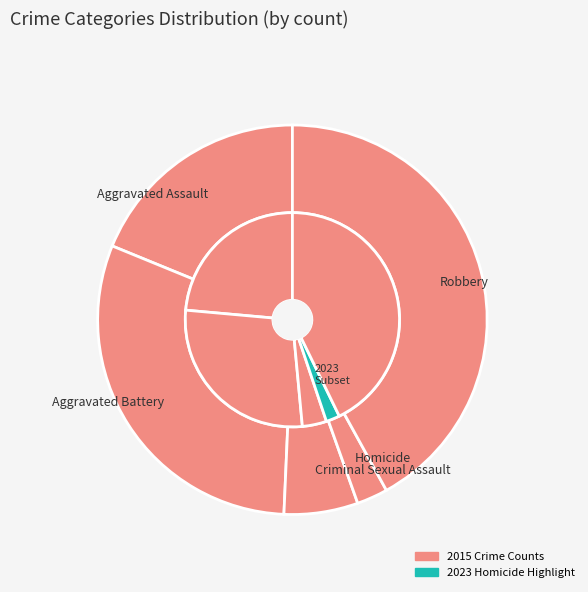

Count the number of slices in the pie.

5